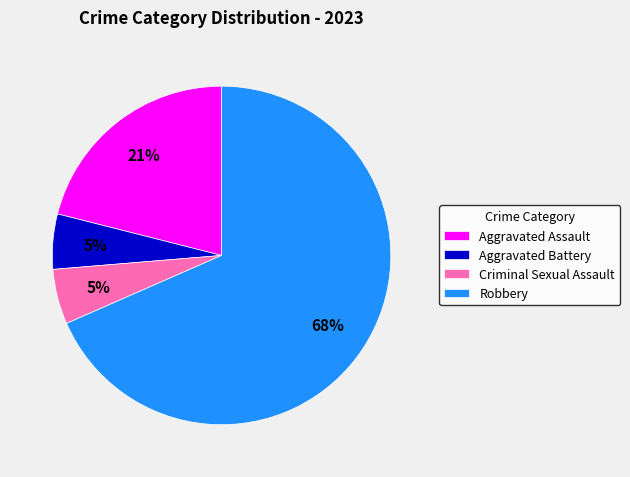

Is Aggravated Assault the majority of the pie?

No